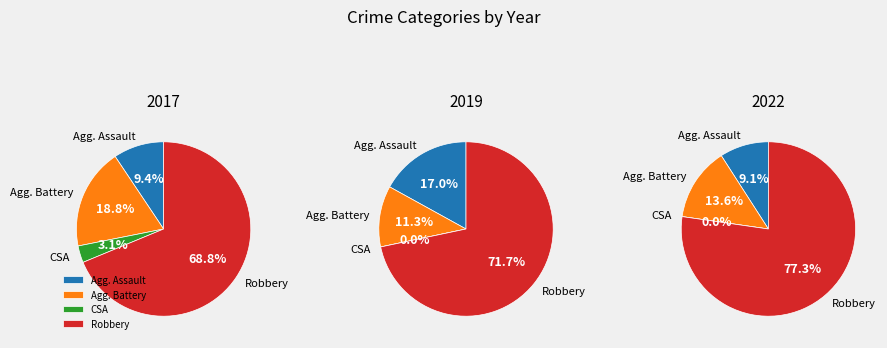

Which slice is the smallest?

Criminal Sexual Assault